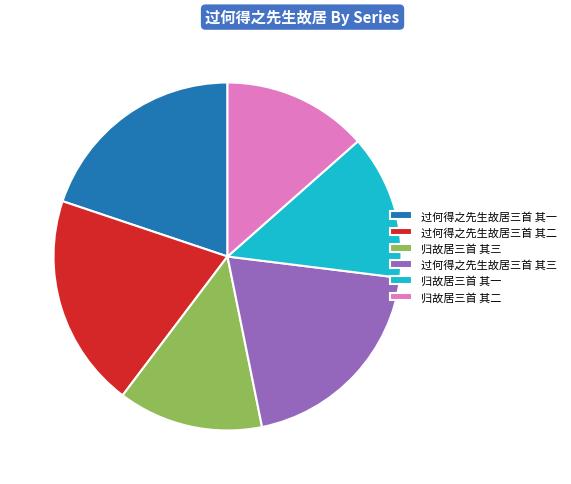

Is the sum of 过何得之先生故居三首 其二 and 过何得之先生故居三首 其三 greater than half?

No